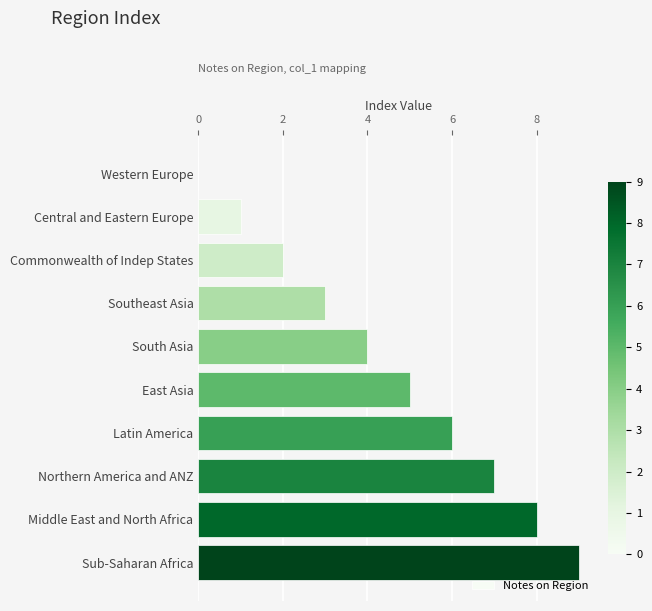

The value at Latin America is 9. True or false?

False